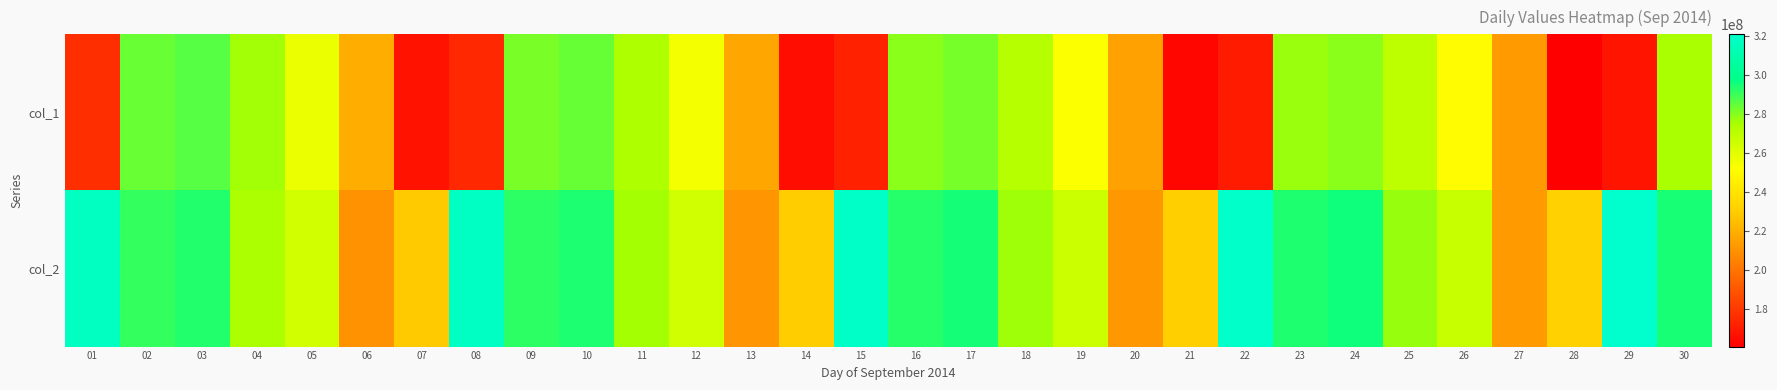

Count the number of data series in this chart.

2